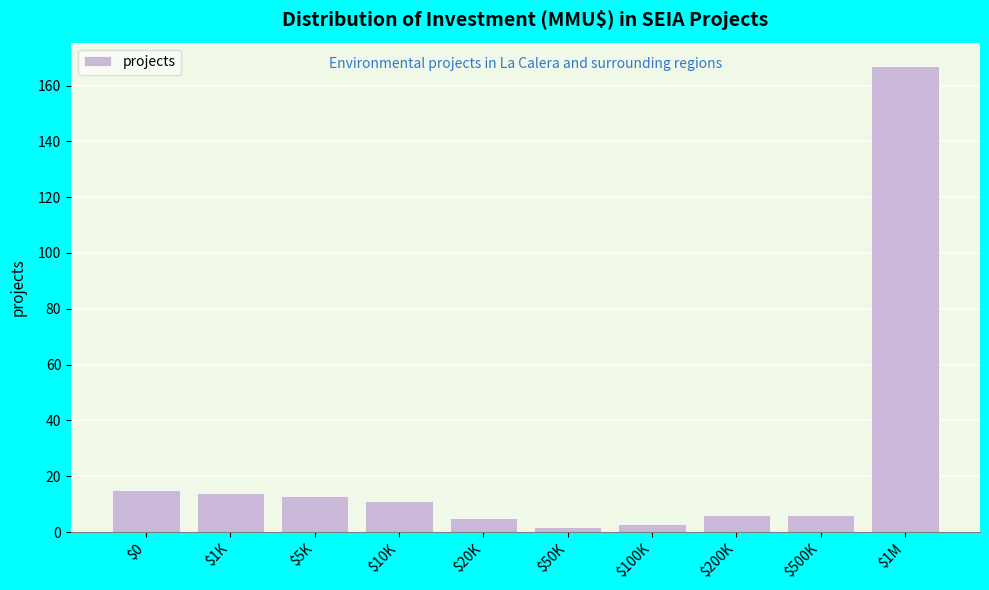

Reading right to left, transcribe all the data shown in this chart.

167	6	6	3	2	5	11	13	14	15